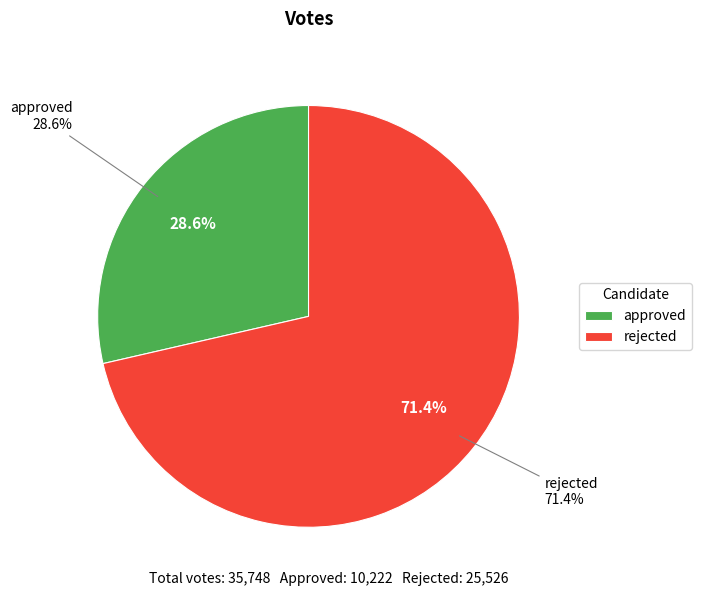

What percentage is NOT represented by rejected?

28.6%